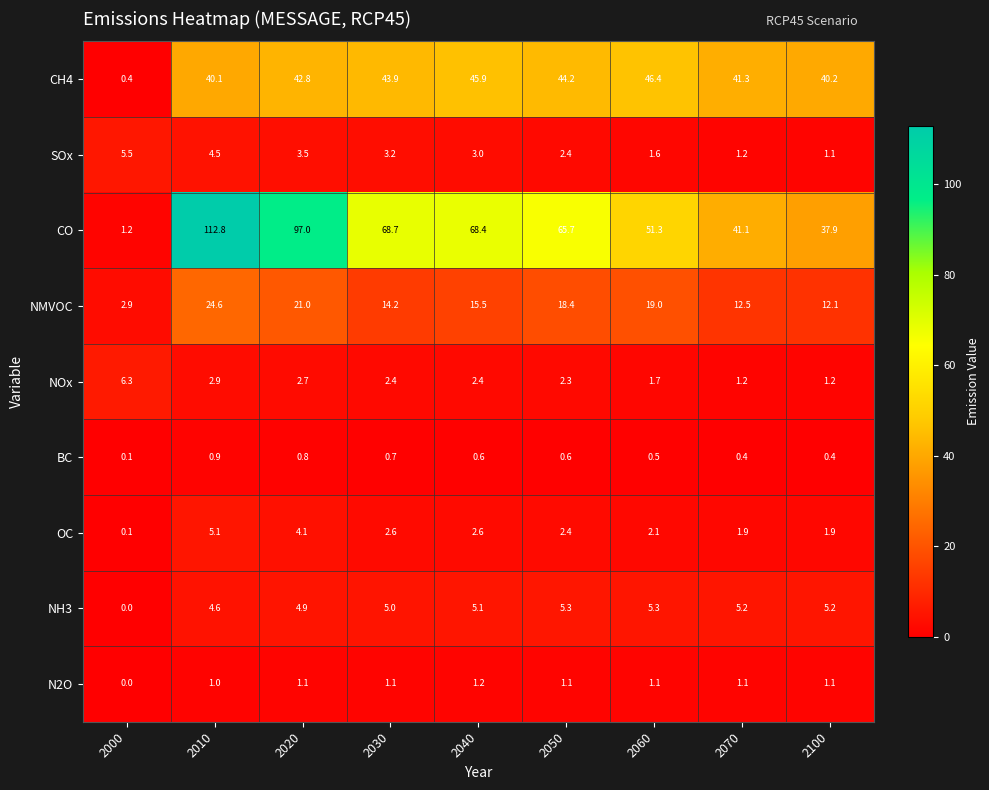

At which category is the sum across all series the highest?

2010